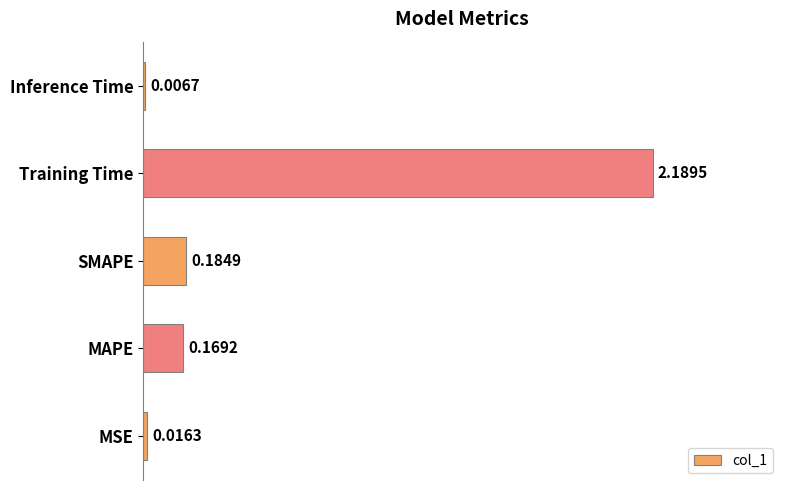

What is the change in value from MSE to SMAPE?

+0.2